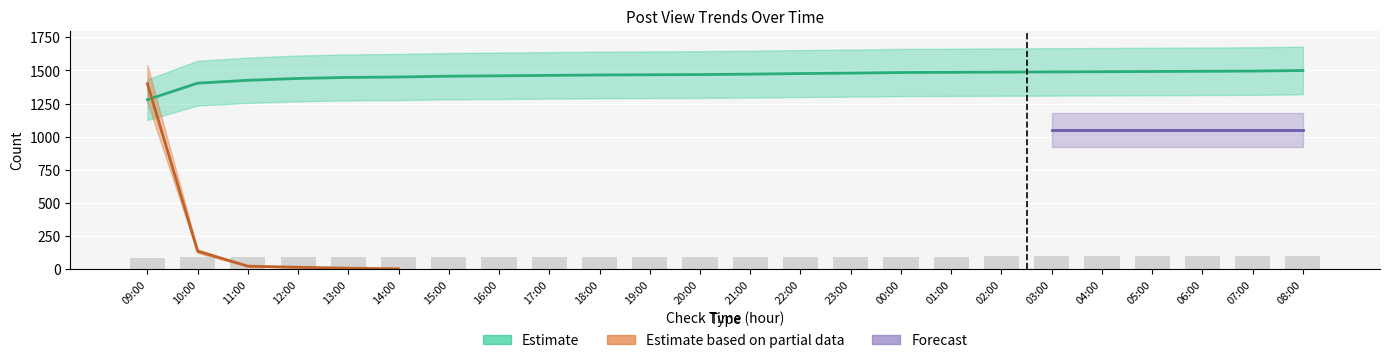

Count the number of categories in the chart.

24